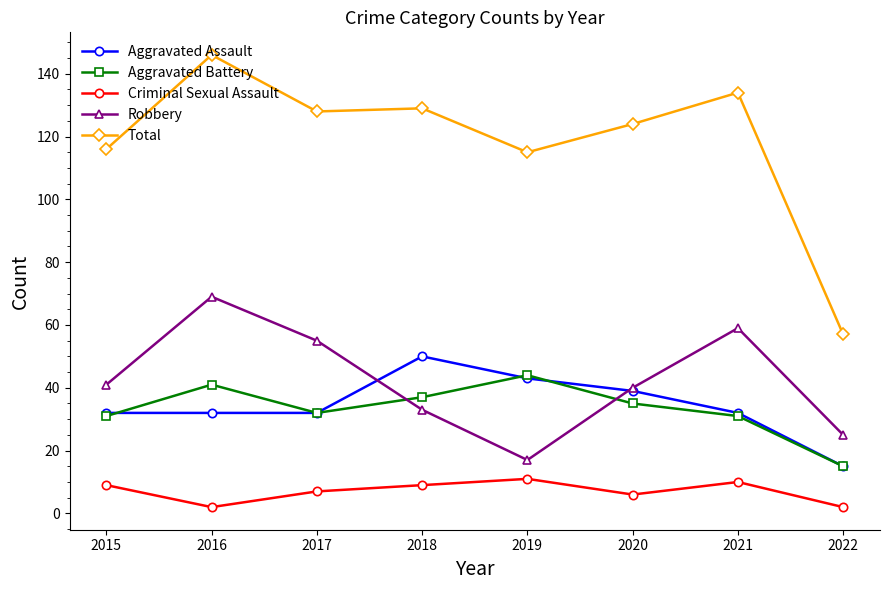

The value of Criminal Sexual Assault at 2017 is 2. True or false?

False